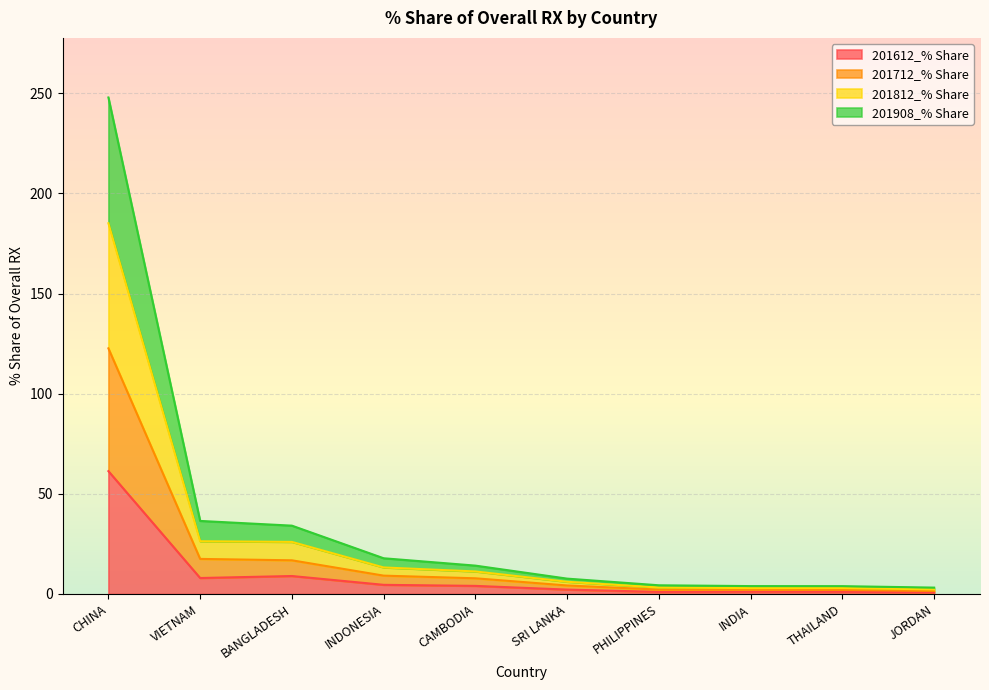

What is the highest value of the 201612_% Share series?

61.3